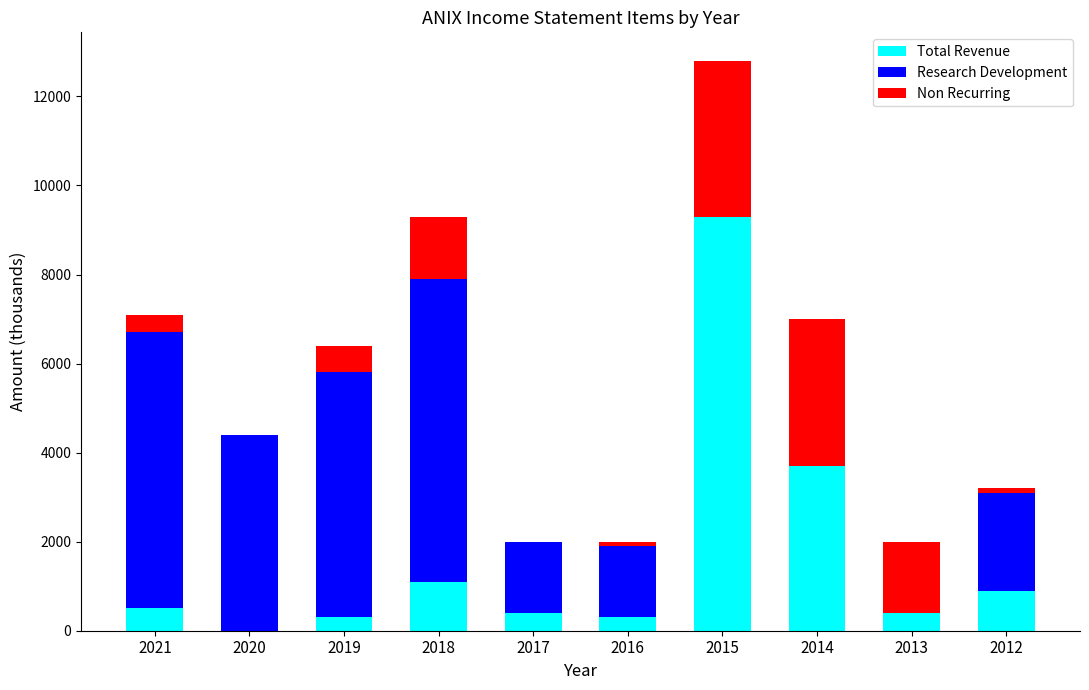

Reading right to left, list the values for the Total Revenue series.

2012=900	2013=400	2014=3700	2015=9300	2016=300	2017=400	2018=1100	2019=300	2020=0	2021=500